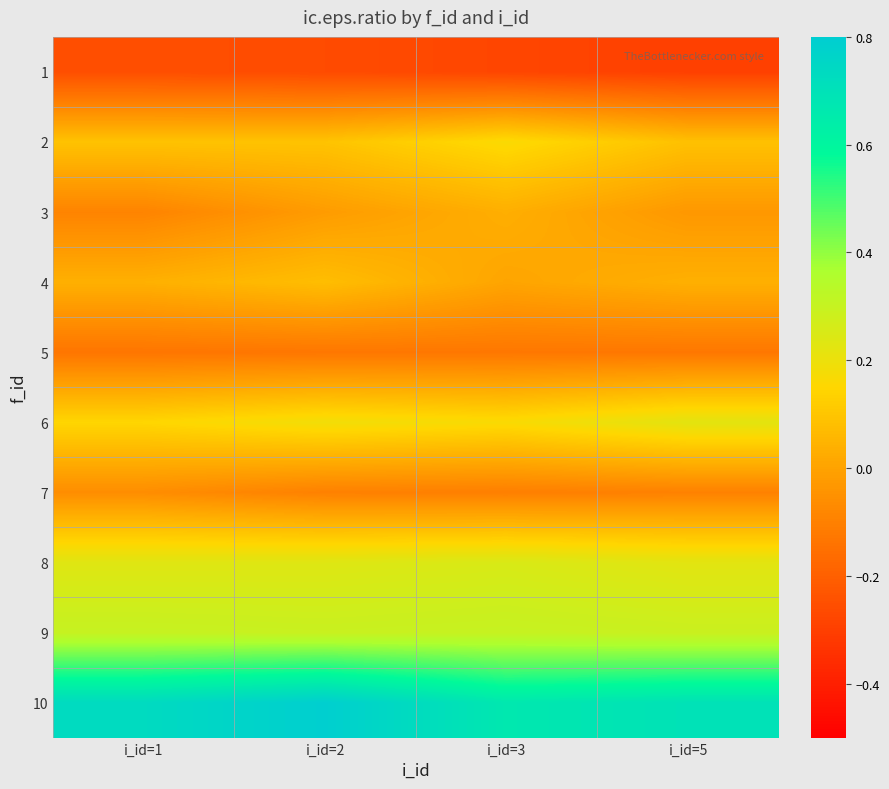

Reading left to right, what are all the values shown in this chart?

1: i_id=1=-0.3	i_id=2=-0.3	i_id=3=-0.3	i_id=5=-0.3
2: i_id=1=0.1	i_id=2=0.1	i_id=3=0.2	i_id=5=0.1
3: i_id=1=-0.1	i_id=2=-0.0	i_id=3=0.0	i_id=5=-0.0
4: i_id=1=0.0	i_id=2=0.1	i_id=3=0.0	i_id=5=0.0
5: i_id=1=-0.1	i_id=2=-0.1	i_id=3=-0.1	i_id=5=-0.1
6: i_id=1=0.1	i_id=2=0.2	i_id=3=0.2	i_id=5=0.2
7: i_id=1=-0.1	i_id=2=-0.1	i_id=3=-0.1	i_id=5=-0.1
8: i_id=1=0.2	i_id=2=0.2	i_id=3=0.3	i_id=5=0.2
9: i_id=1=0.3	i_id=2=0.3	i_id=3=0.3	i_id=5=0.3
10: i_id=1=0.7	i_id=2=0.8	i_id=3=0.7	i_id=5=0.7